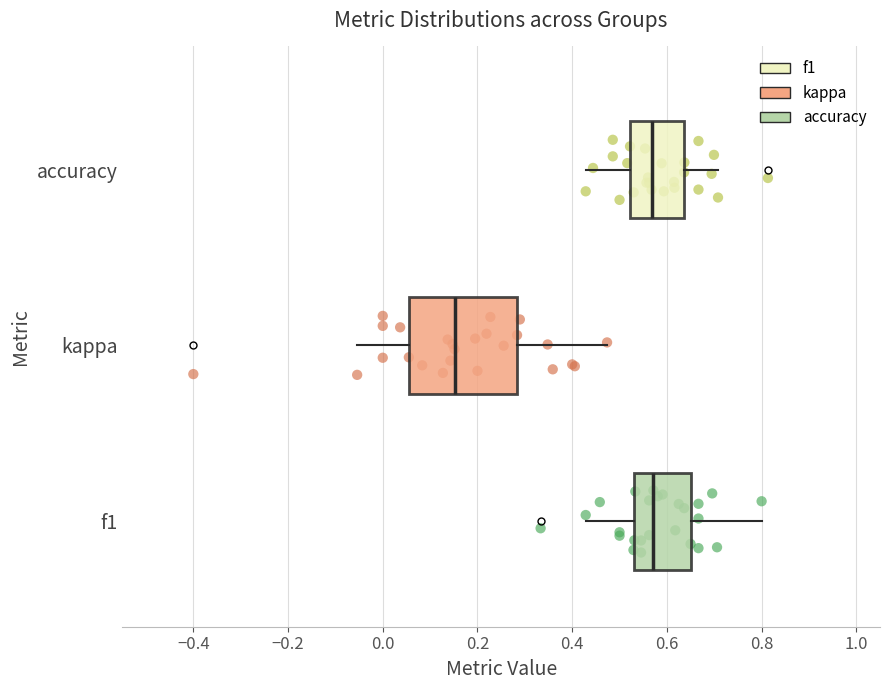

Comparing the boxes themselves (not the whiskers), which one is the widest?

kappa